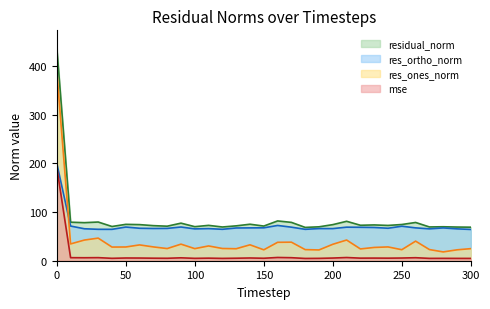

True or false: residual_norm has more than 0 interior local peaks.

True